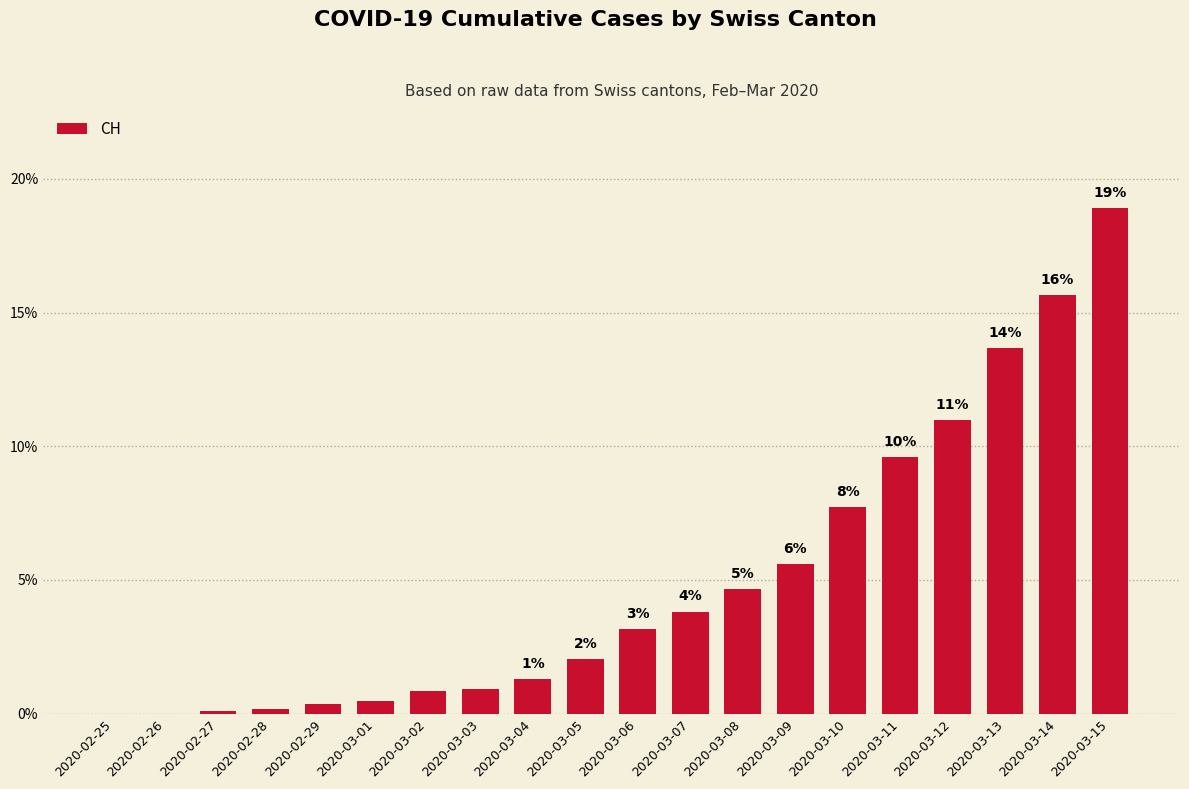

Is it true that the value at 2020-03-04 is 0.6?

False